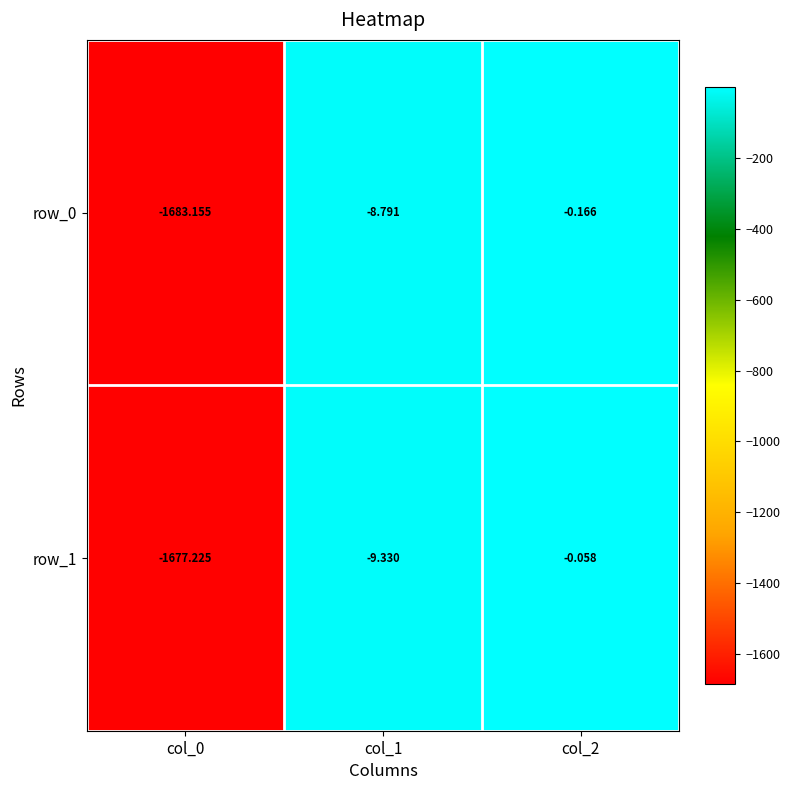

What is the average value of the row_1 series?

-562.2